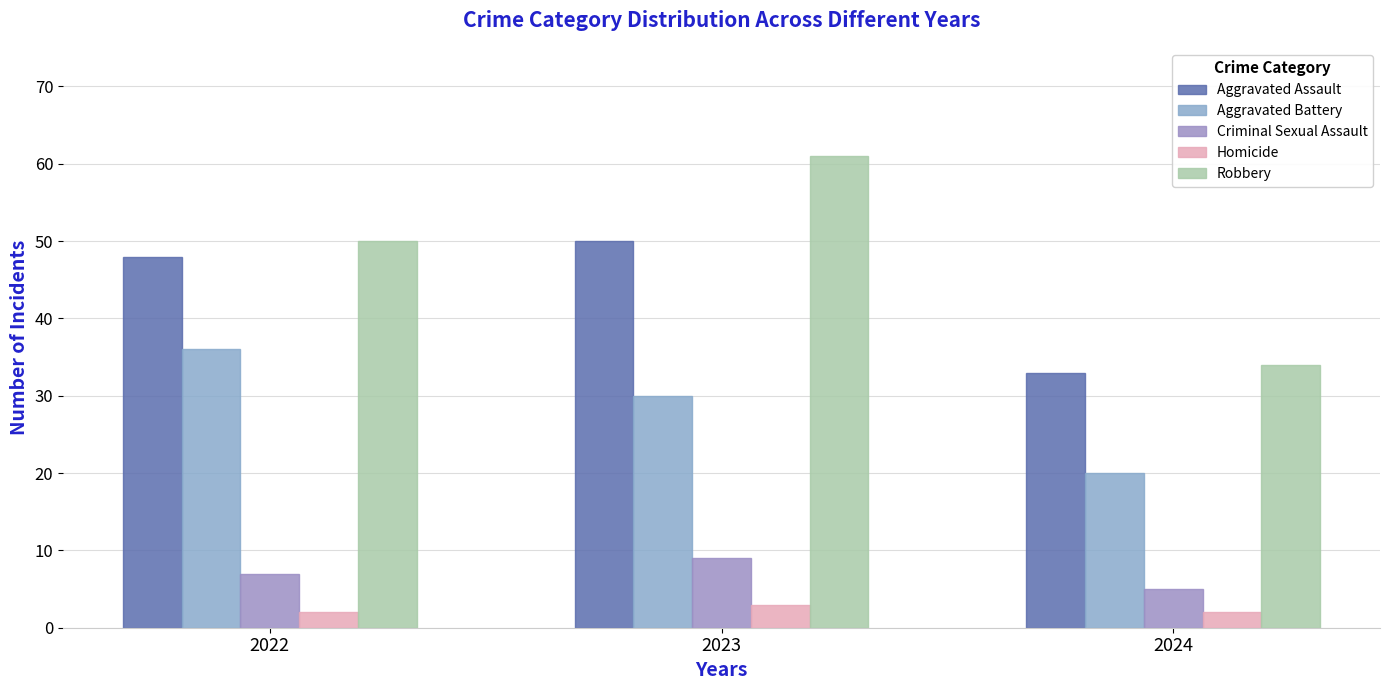

What is the value of the Aggravated Assault bar at the 1st from the left?

48